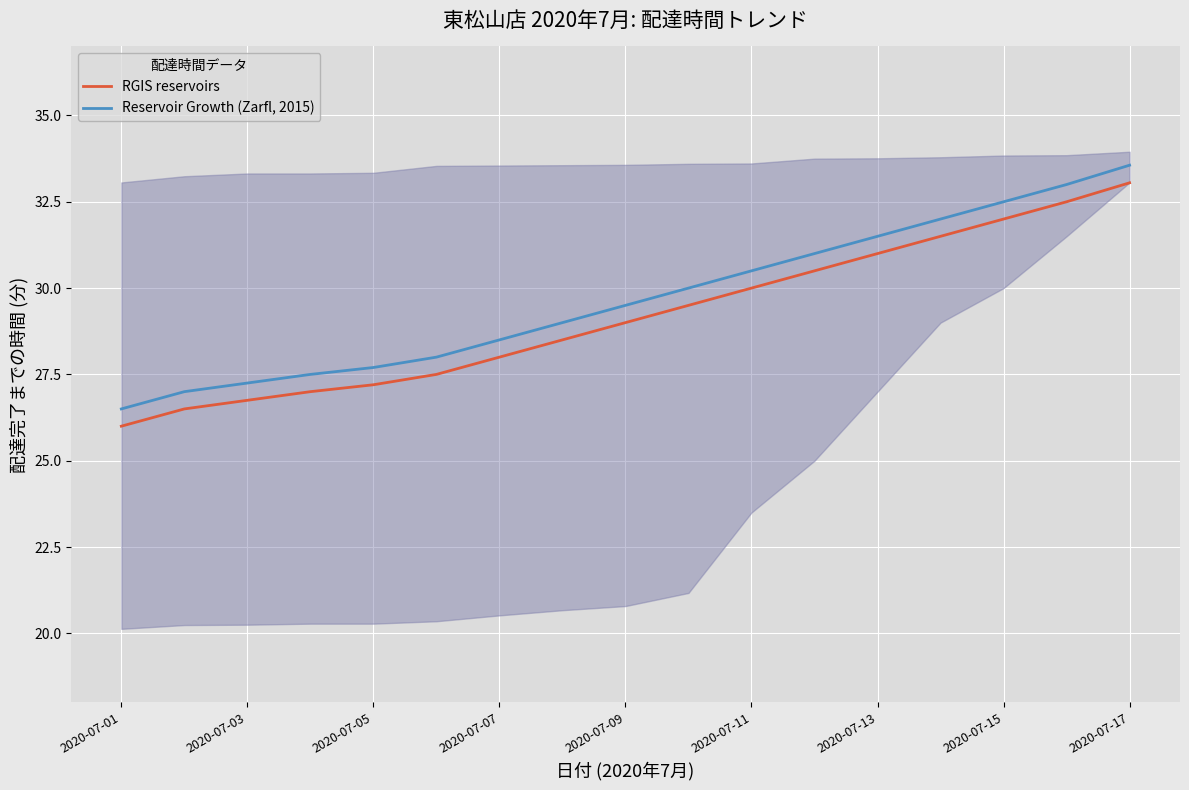

At which label does Reservoir Growth (Zarfl, 2015) reach its peak?

2020-07-17